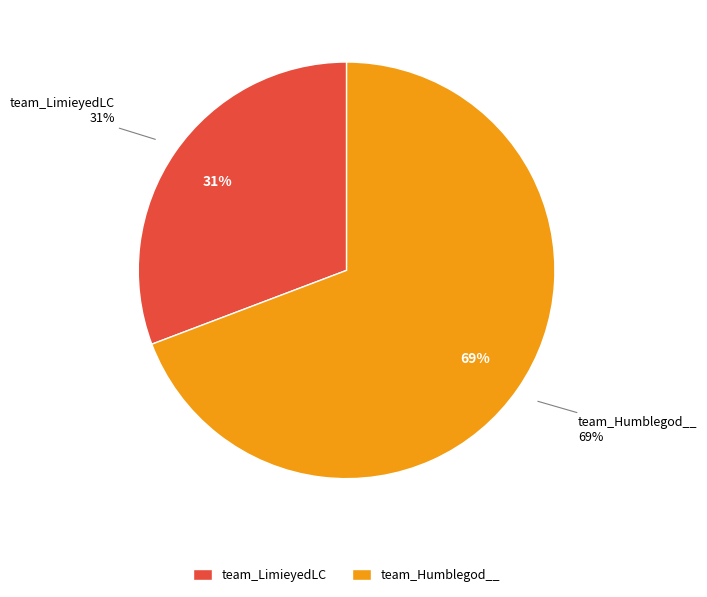

Rank the categories by value from lowest to highest.

team_LimieyedLC, team_Humblegod__